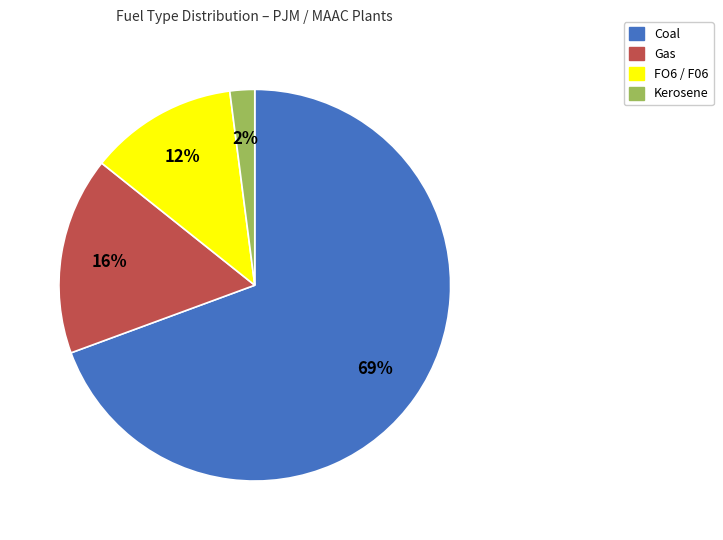

To the nearest percent, what is the average slice percentage?

25%